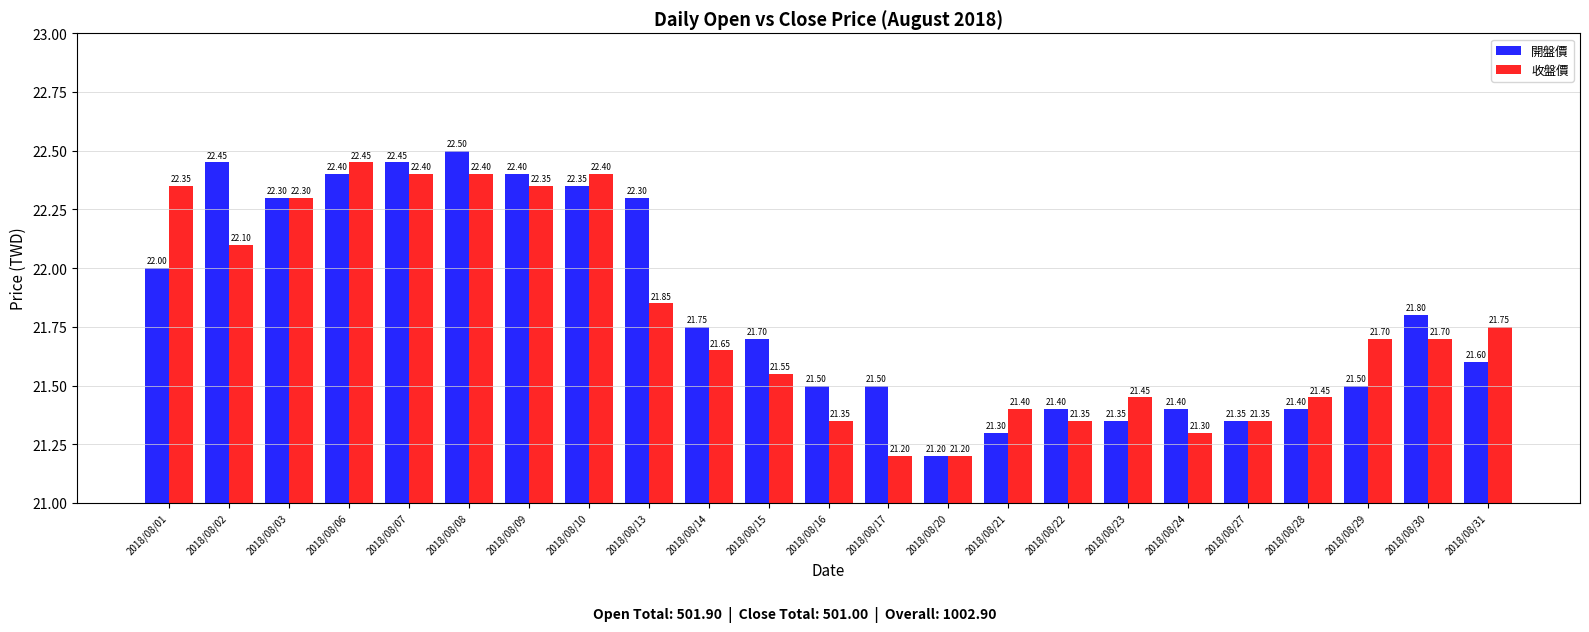

What is the sum of all 開盤價 values?

501.9